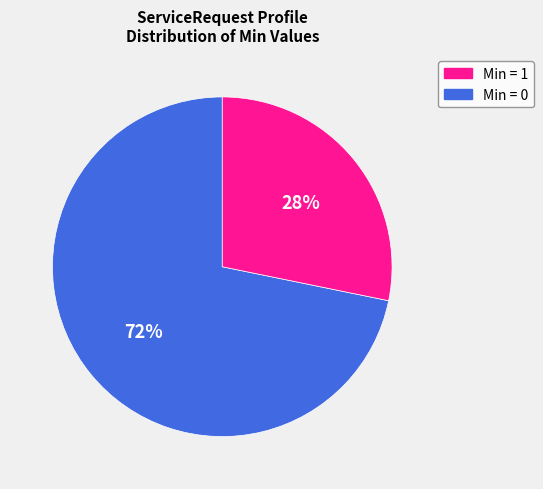

Does any single category account for the majority?

Yes